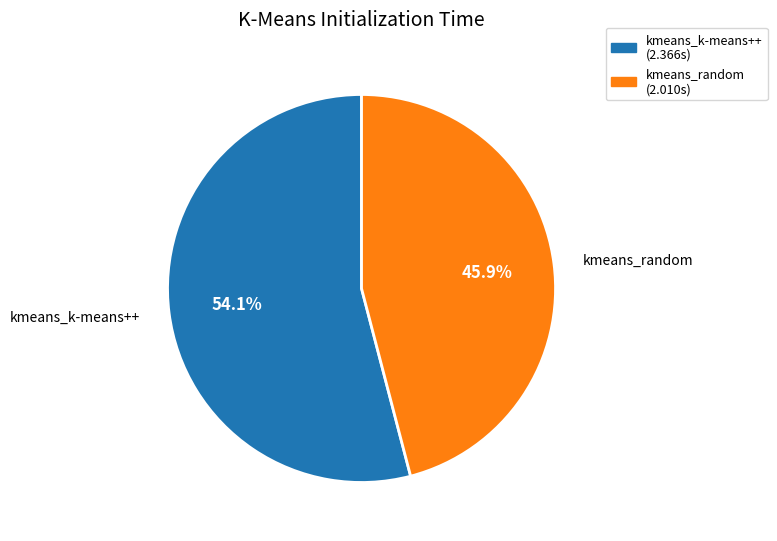

How many segments does this pie chart have?

2